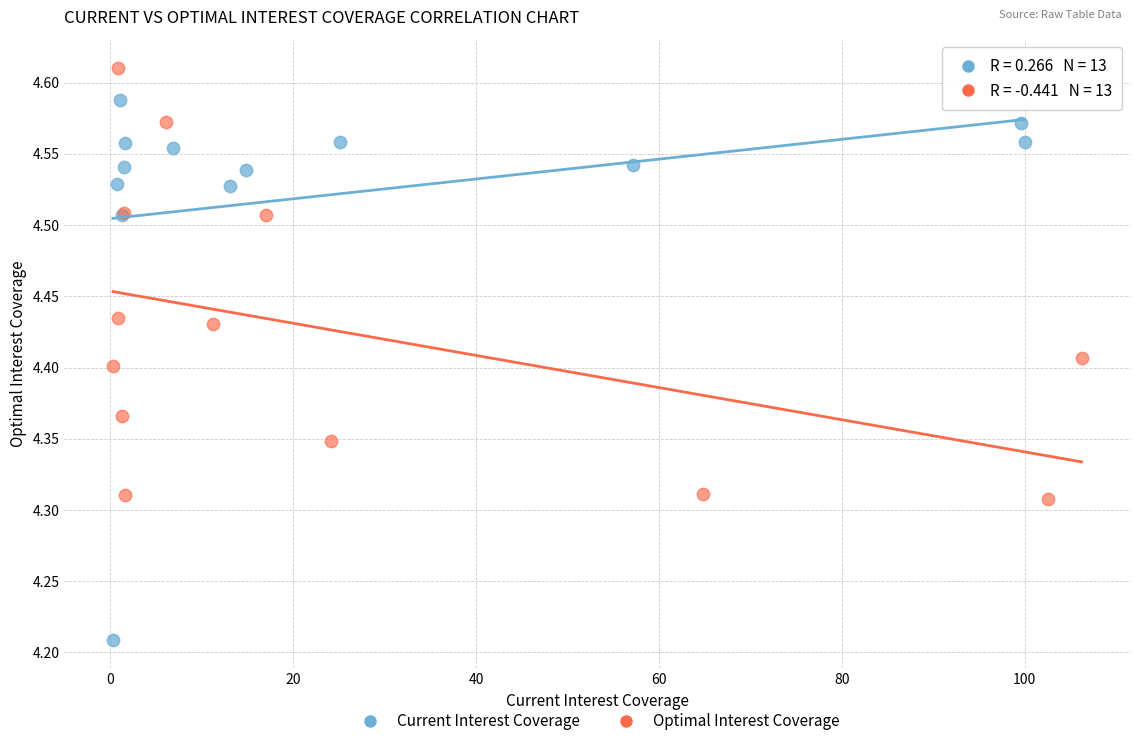

Which series has the largest Y range (max minus min)?

Current Interest Coverage